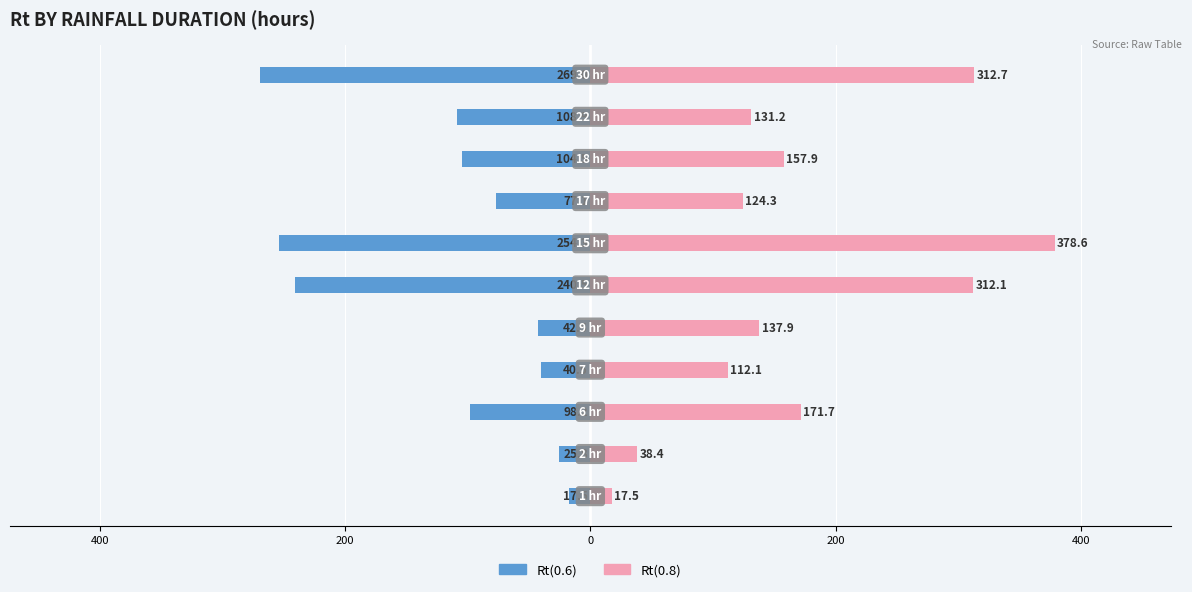

The value of Rt(0.8) at 7 is 38.9. True or false?

False